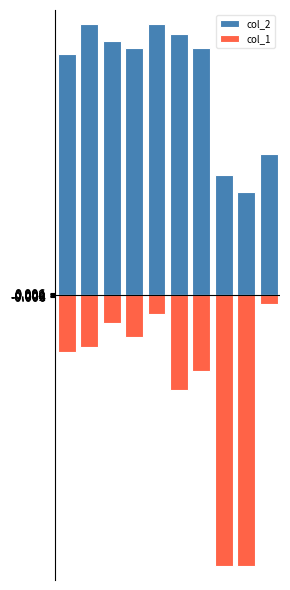

How many bars are there in each group?

2